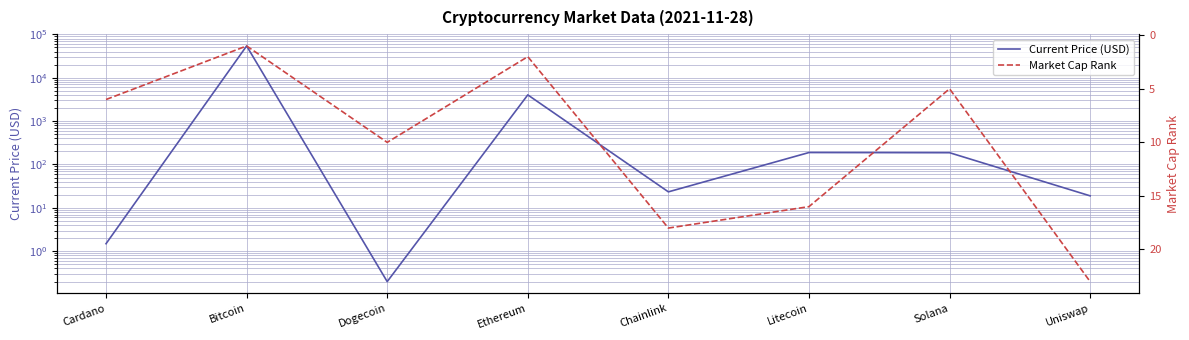

What position from the left is Cardano?

1